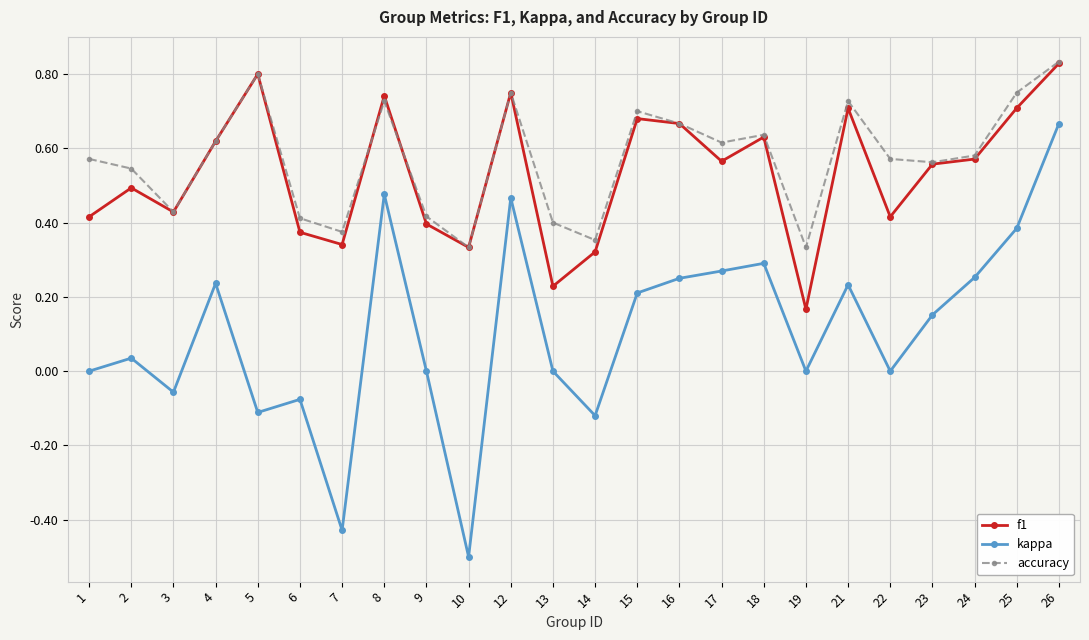

Count the number of data series in this chart.

3